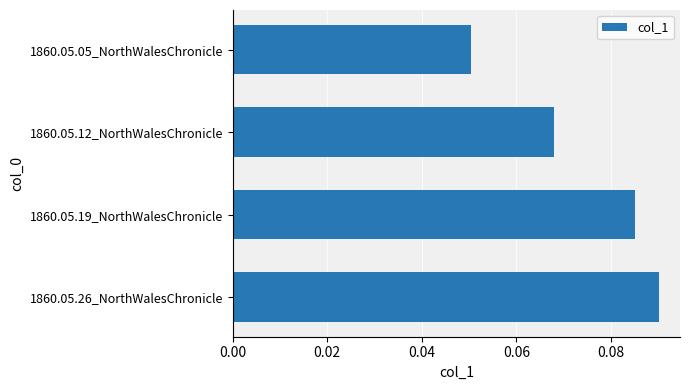

Is it true that the value at 1860.05.05_NorthWalesChronicle is 0.0?

False